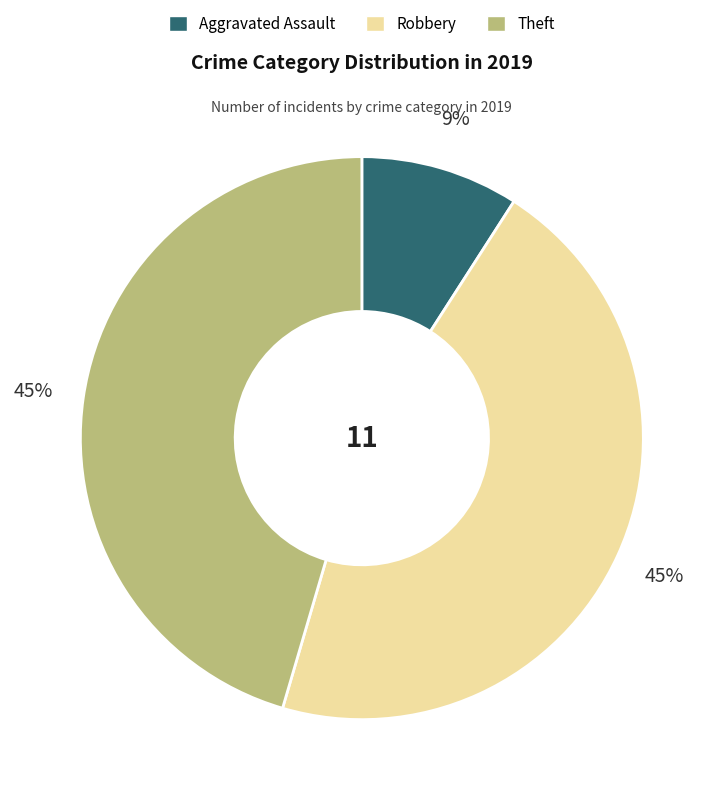

How many slices are in this pie chart?

3